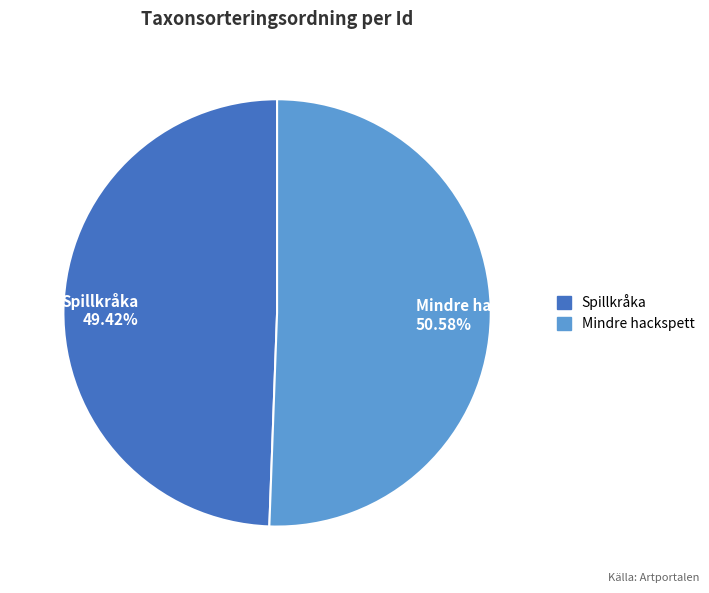

What is the largest slice in the pie chart?

Mindre hackspett 50.58%